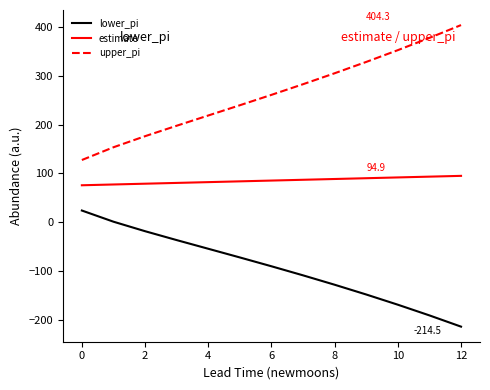

What is the difference between the maximum and second lowest values in the estimate series?

17.7